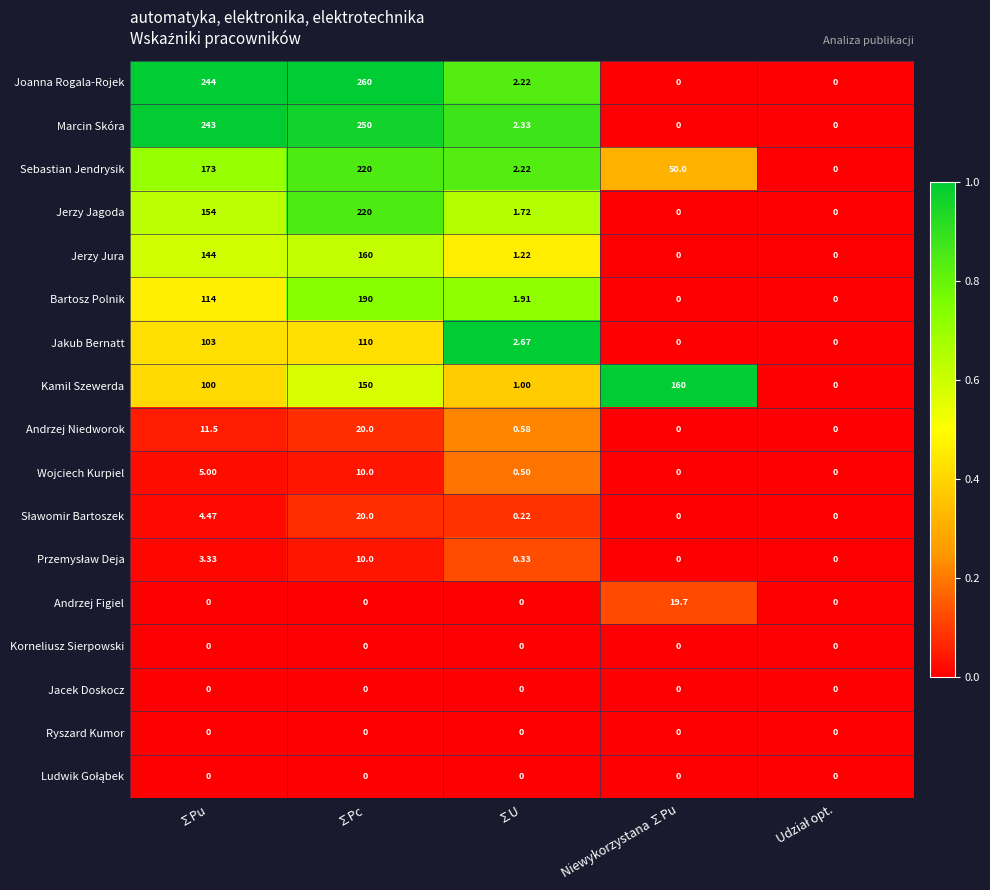

Which series changed the most between ∑Pu and ∑U?

Joanna Rogala-Rojek